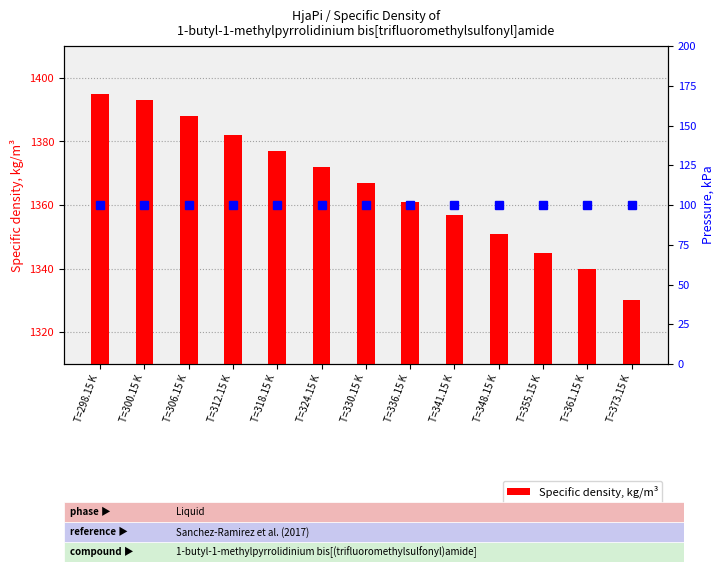

At which label does Pressure, kPa reach its minimum?

T=298.15 K